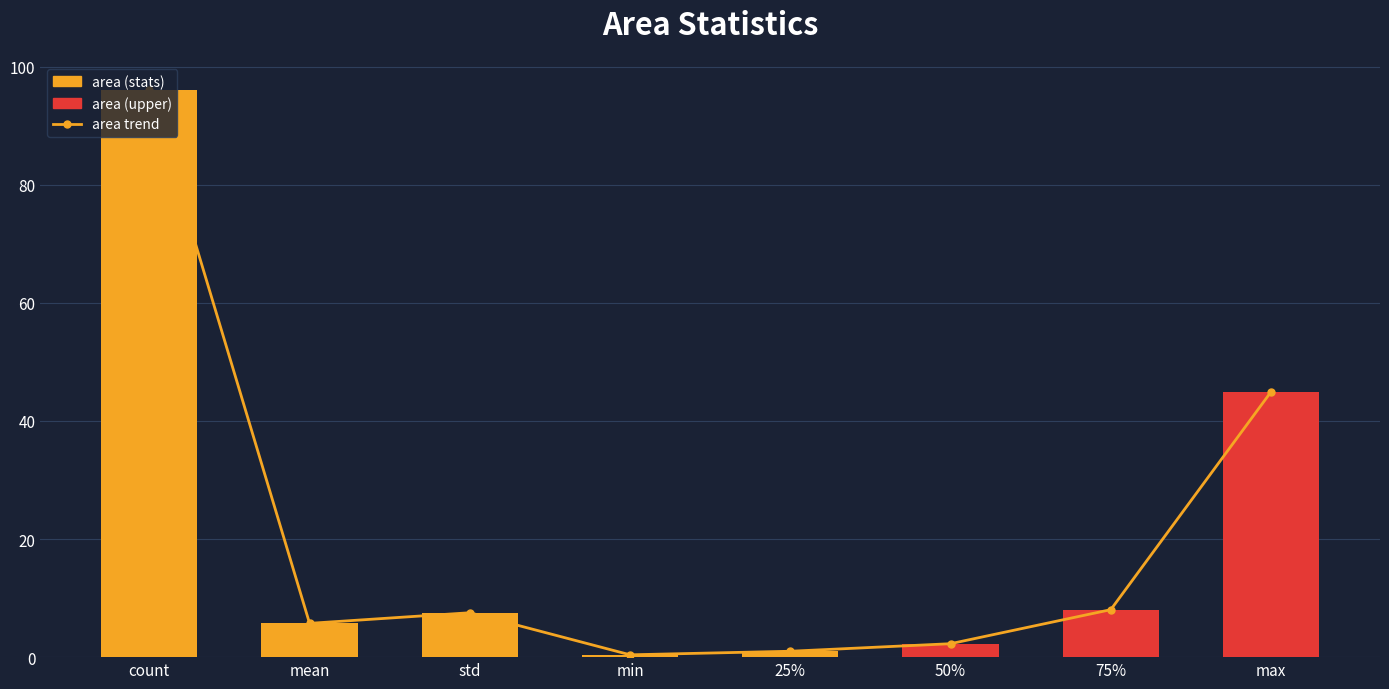

The value of area trend at 50% is 2.3. True or false?

True